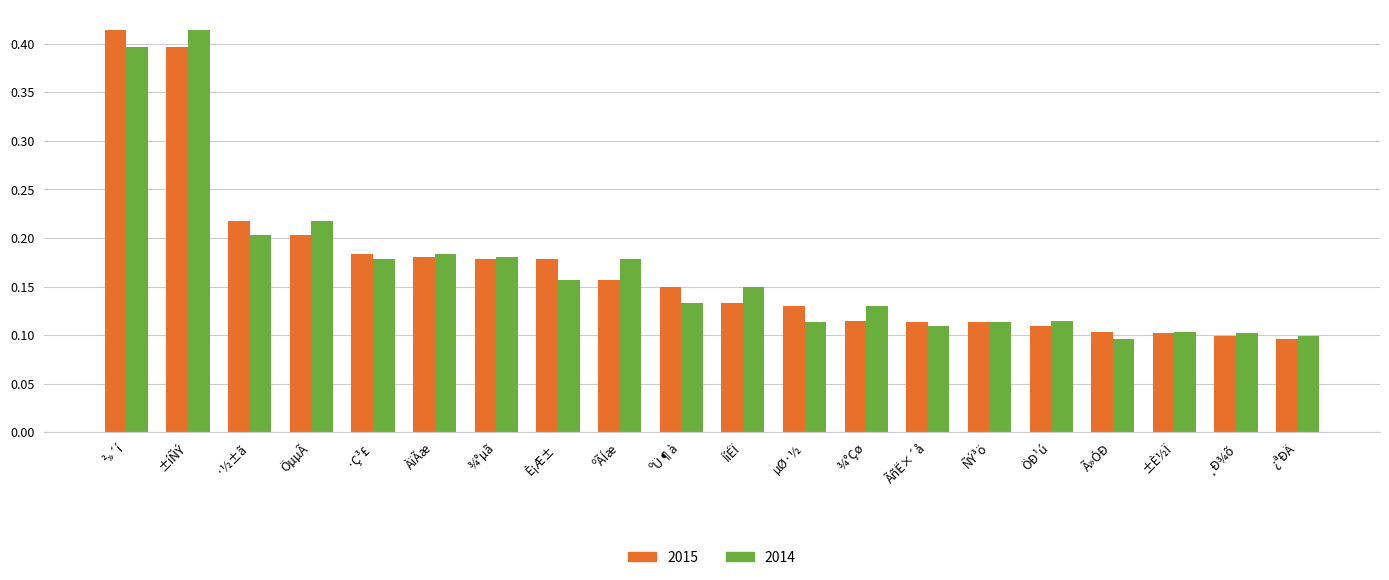

What is the difference between the maximum and minimum values in the 2014 series?

0.3